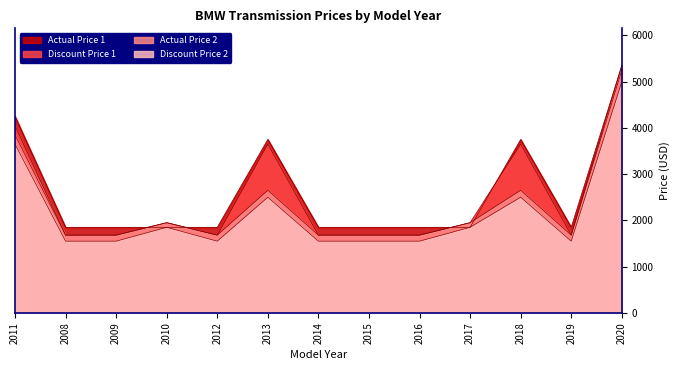

What is the difference between the maximum and minimum values in the Actual Price 2 series?

3670